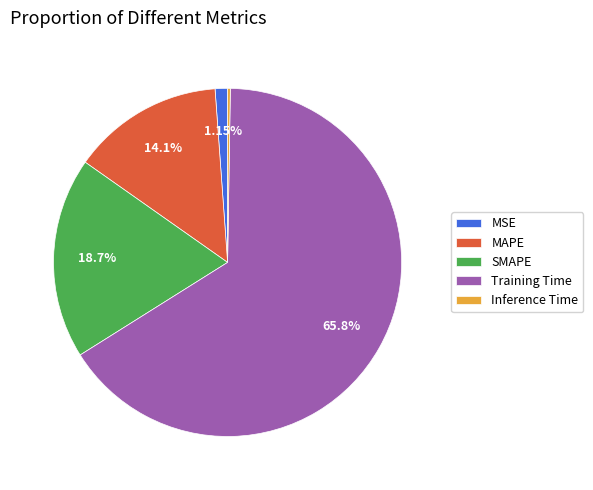

Which slice is the largest?

Training Time